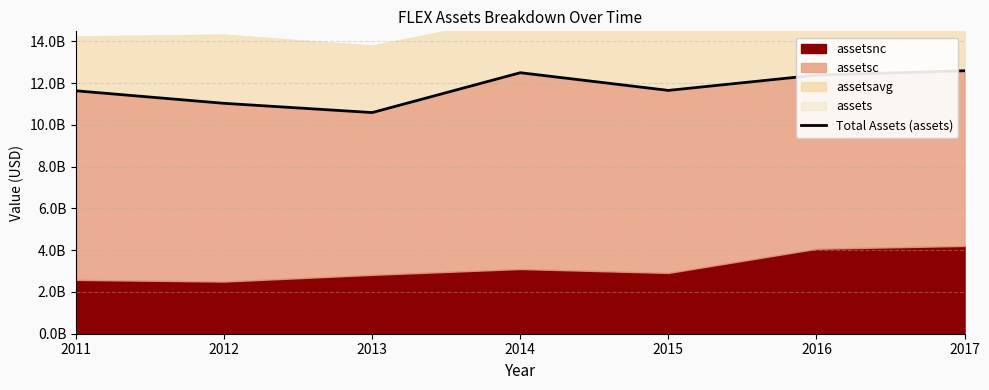

Which category has the lowest value across all series?

2013